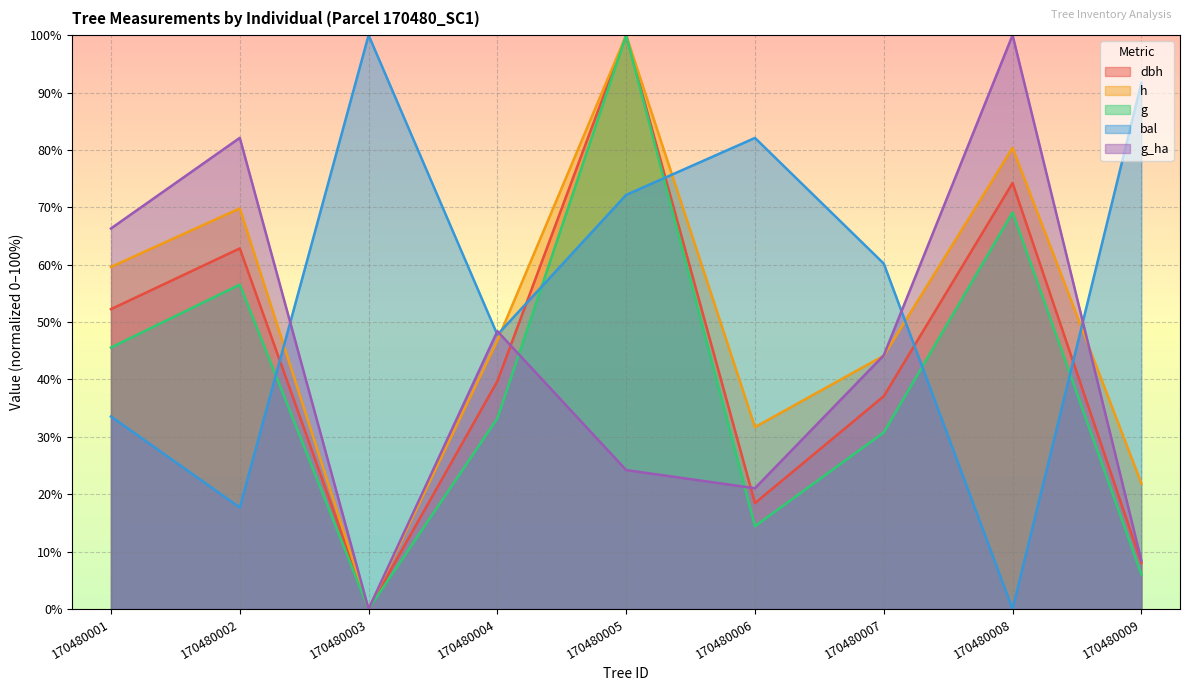

True or false: dbh has more than 1 points higher than both neighbors.

True